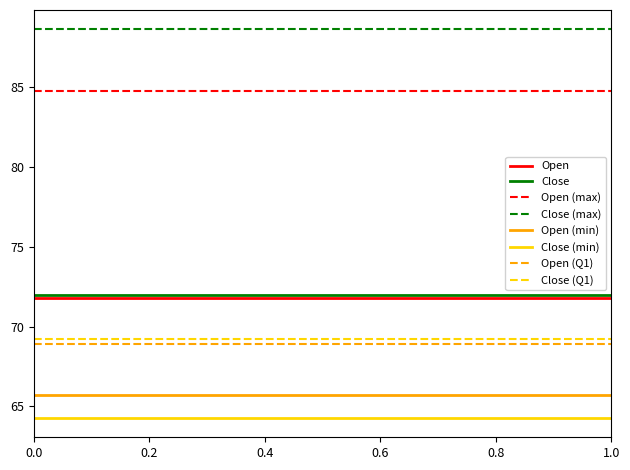

Which series has the largest total across all categories?

Close (max)